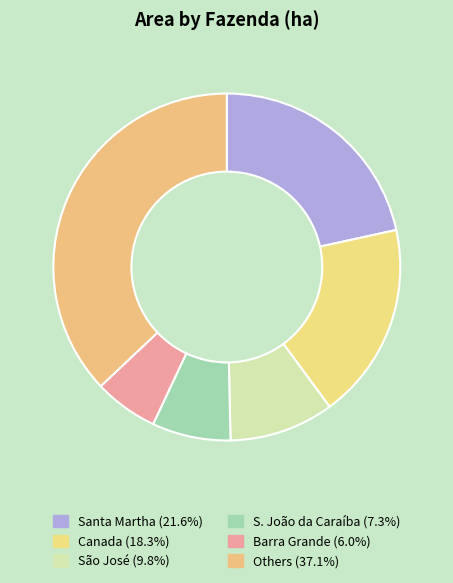

How many slices are in this pie chart?

6